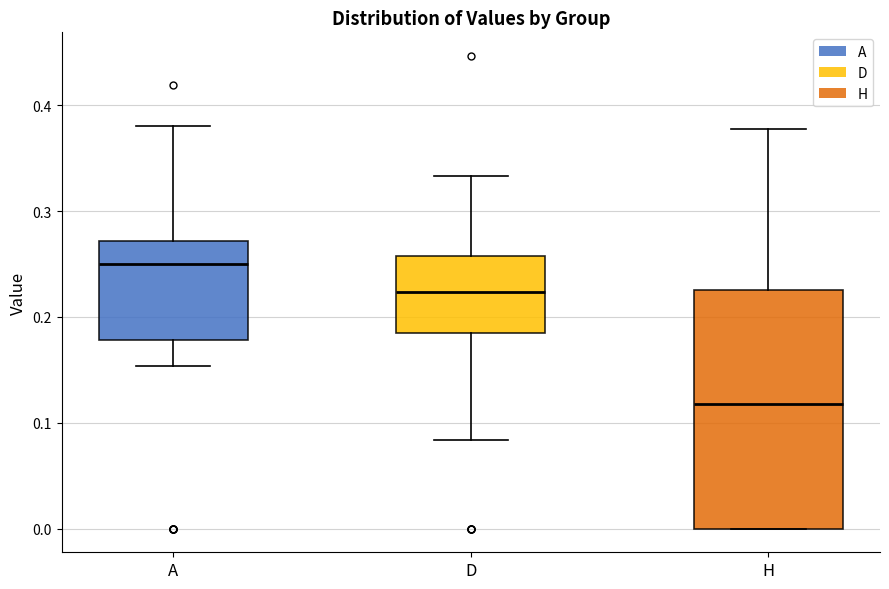

Which box's median line is the highest?

A